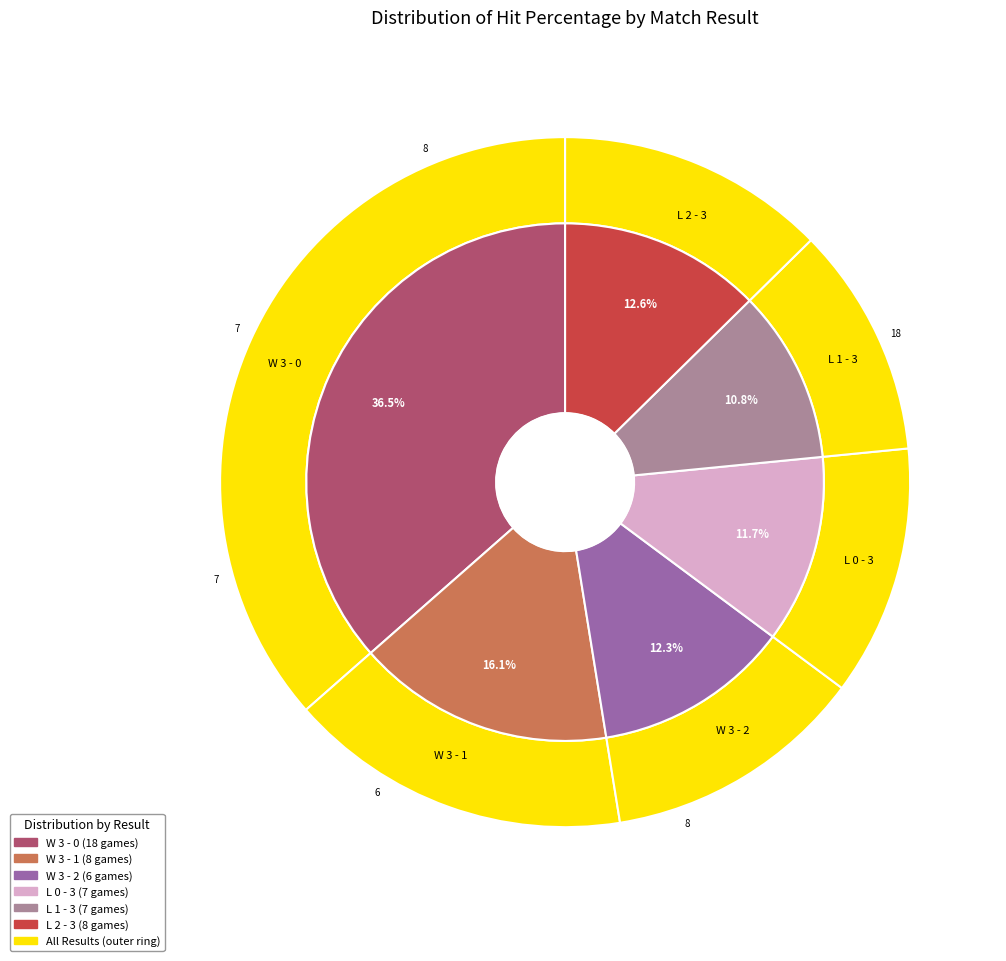

How many segments does this pie chart have?

6